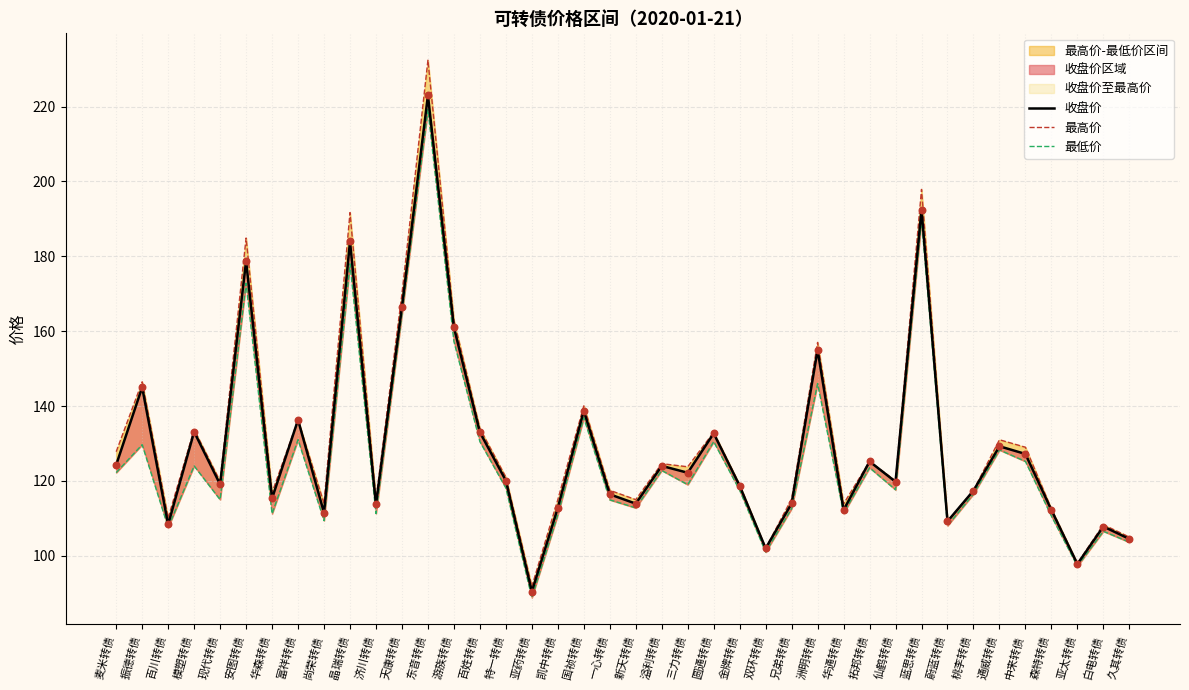

Which series has the largest total across all categories?

最高价